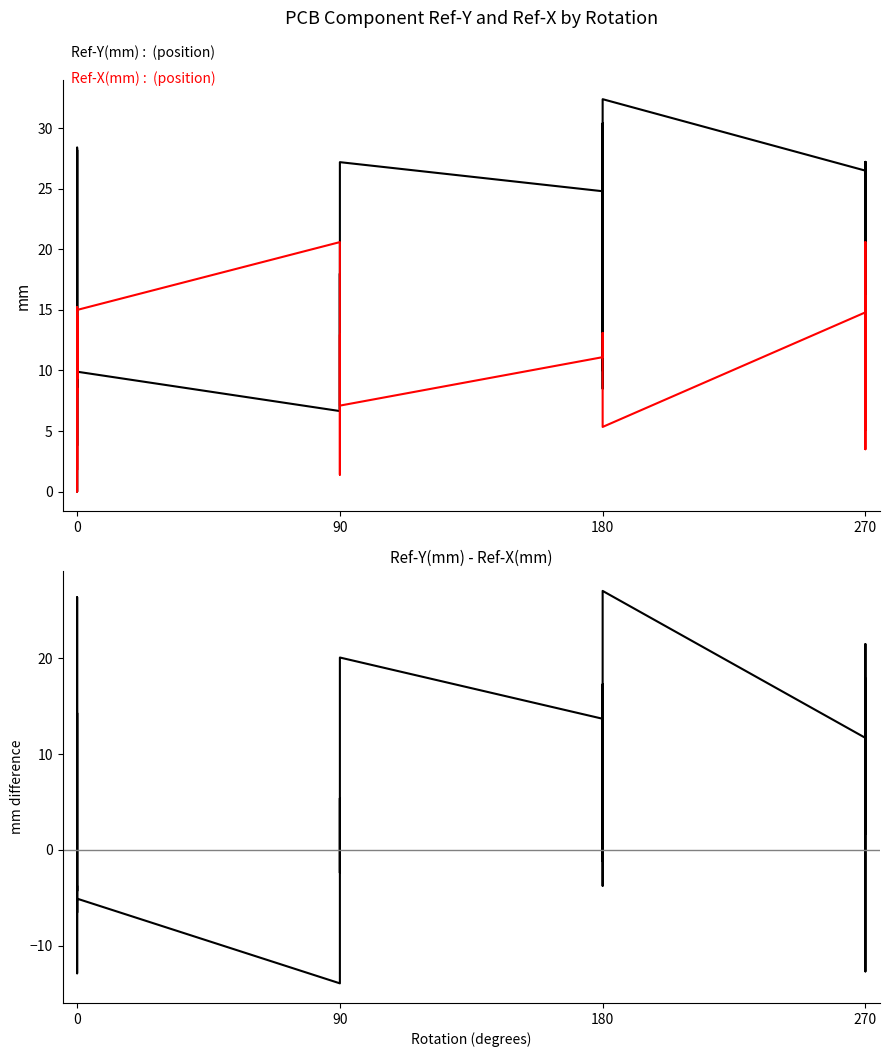

What is the minimum value shown in the chart?

-14.0